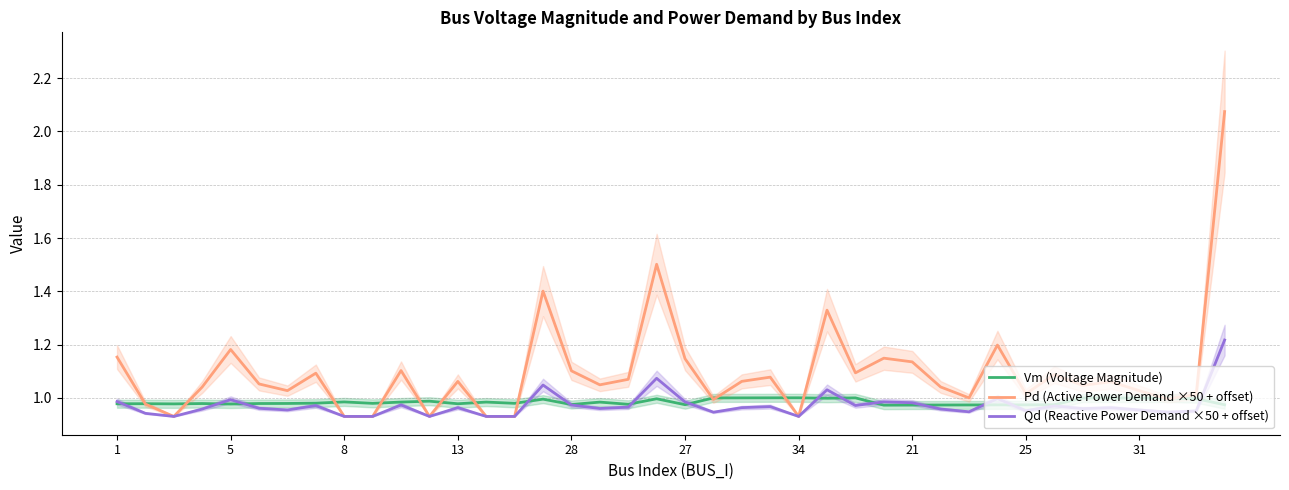

Is it true that Qd (Reactive Power Demand ×50 + offset) equals 1.7 at 5?

False